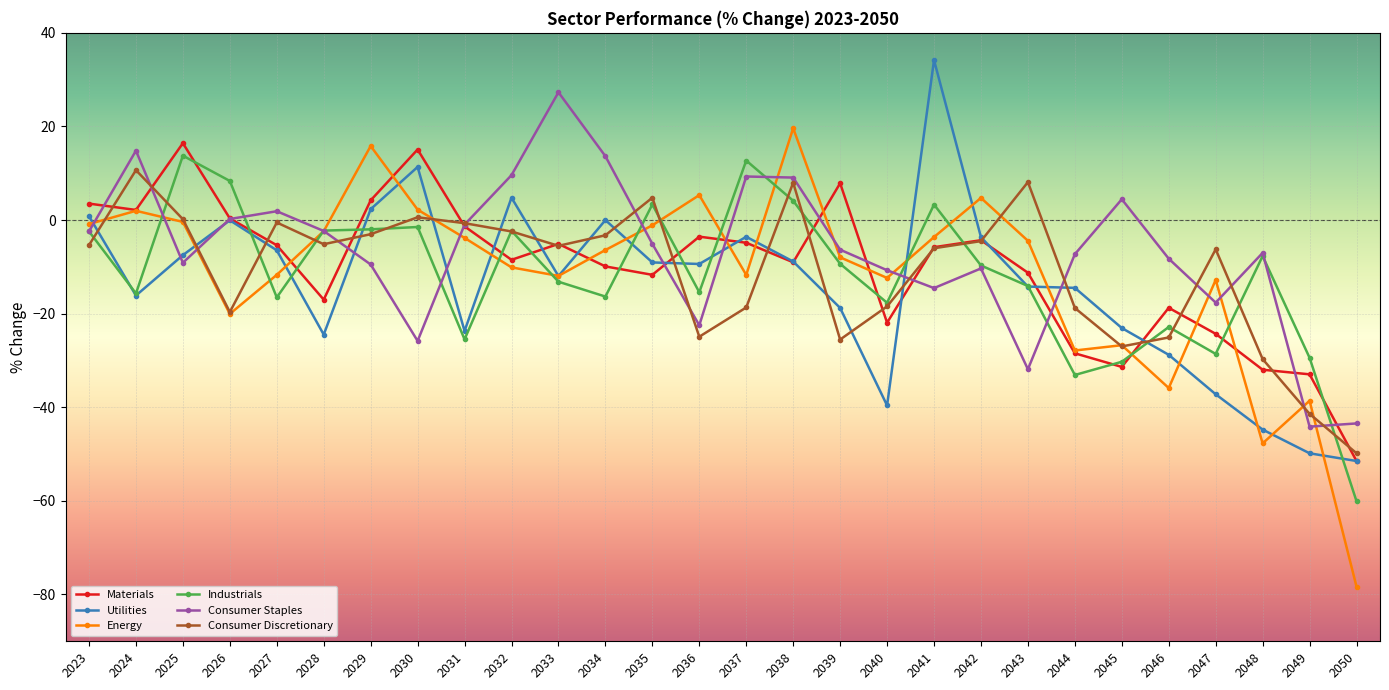

What is the smallest value displayed?

-78.3